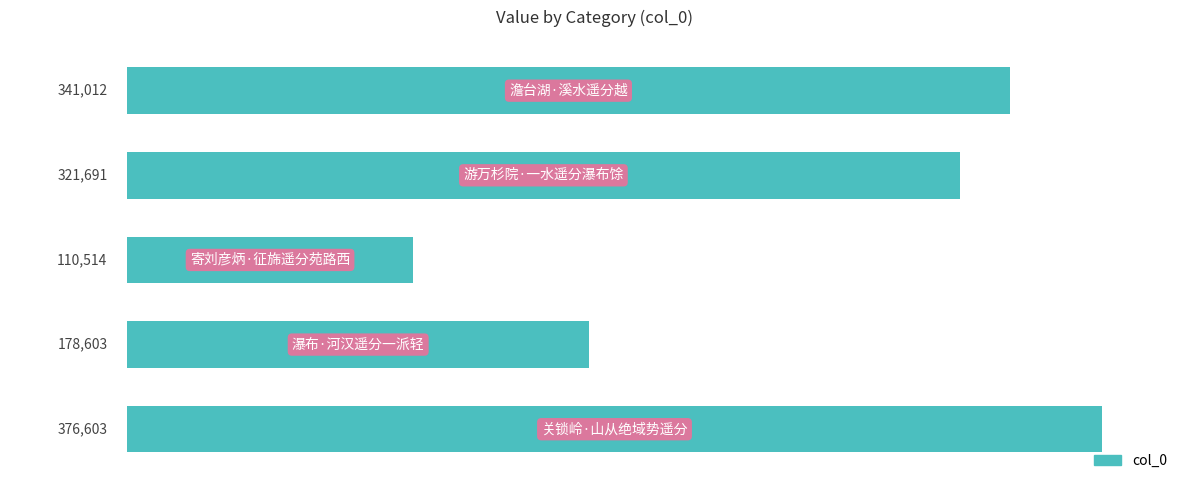

How many bars are there in total?

5